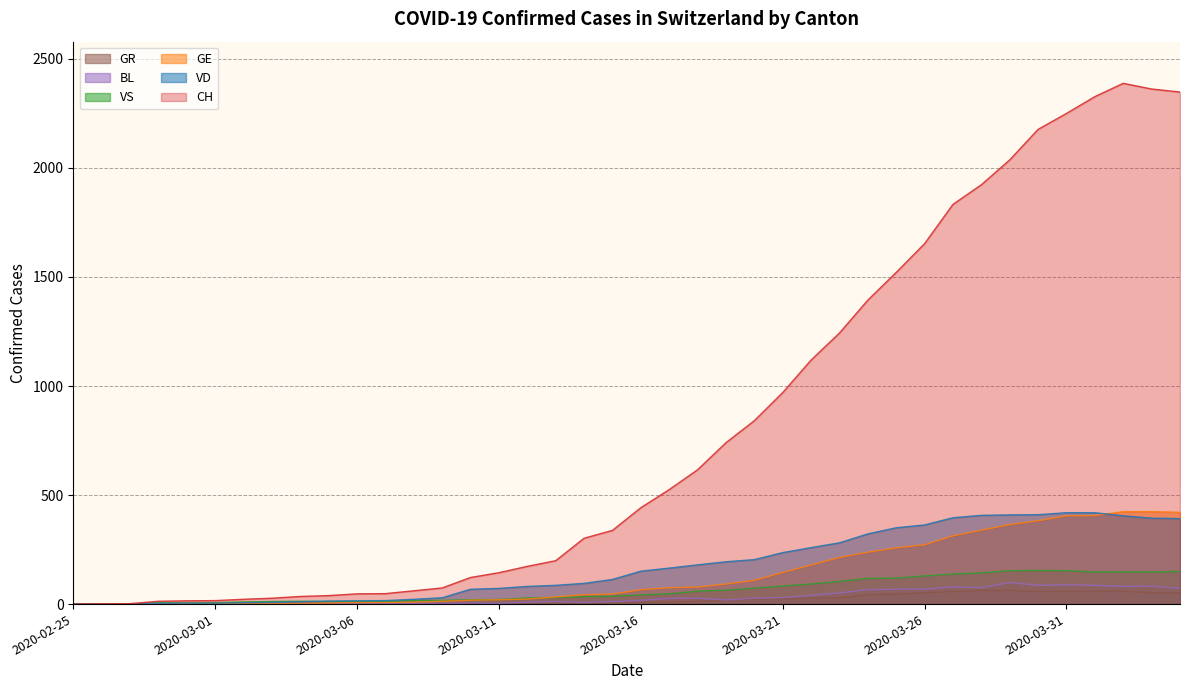

What are all the series names shown in the legend?

GR, BL, VS, GE, VD, CH